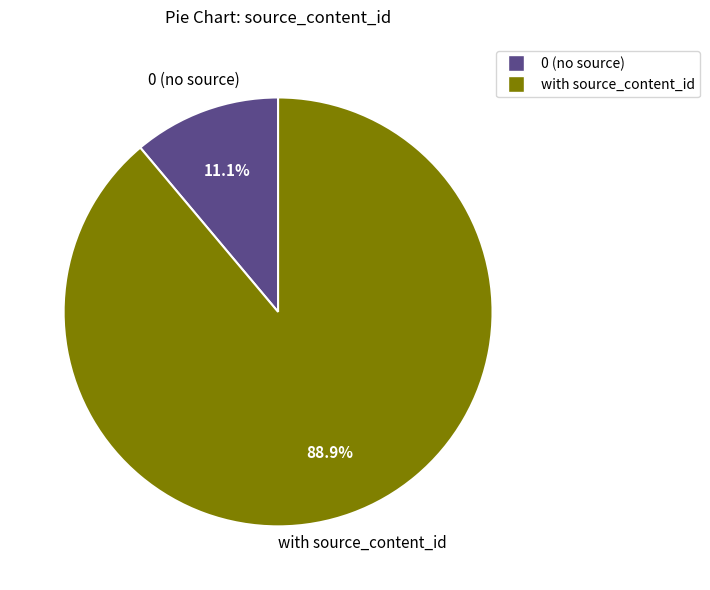

Is there any slice that represents more than half of the pie?

Yes